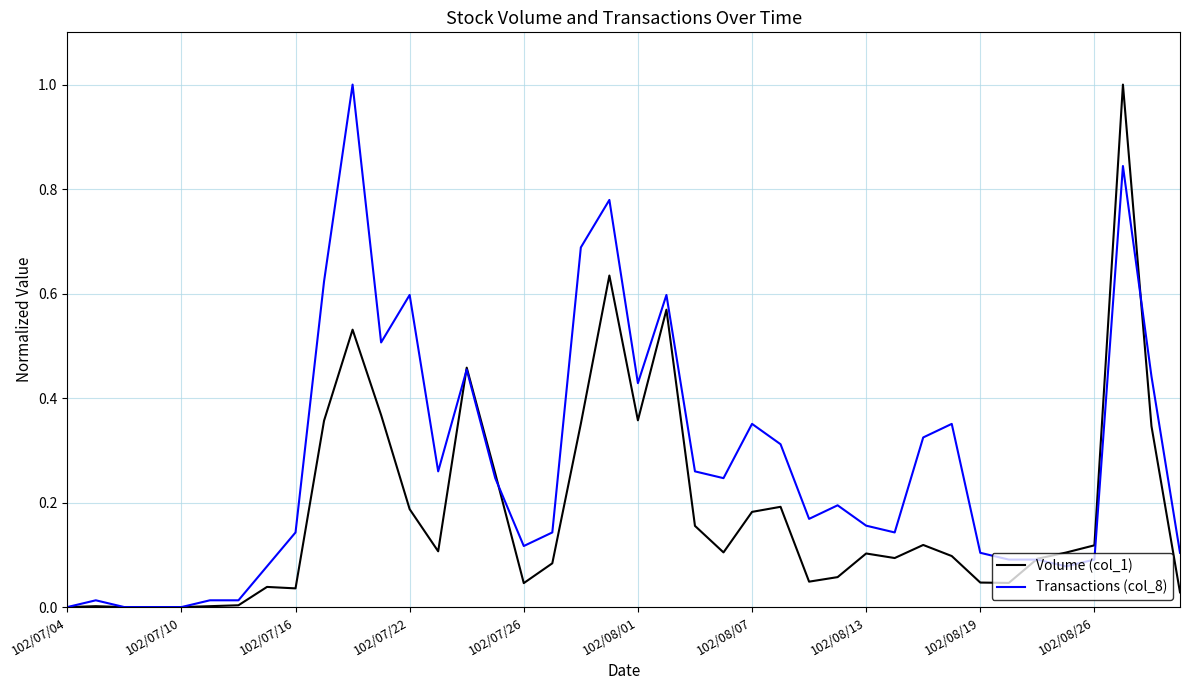

What is the difference between the maximum and minimum values in the Volume (col_1) series?

1.0